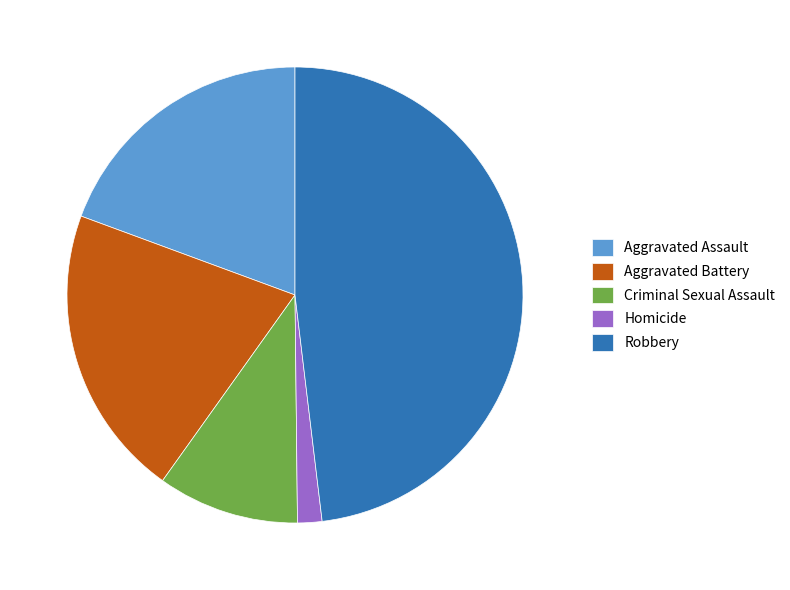

True or false: Aggravated Assault accounts for 13% of the total.

False